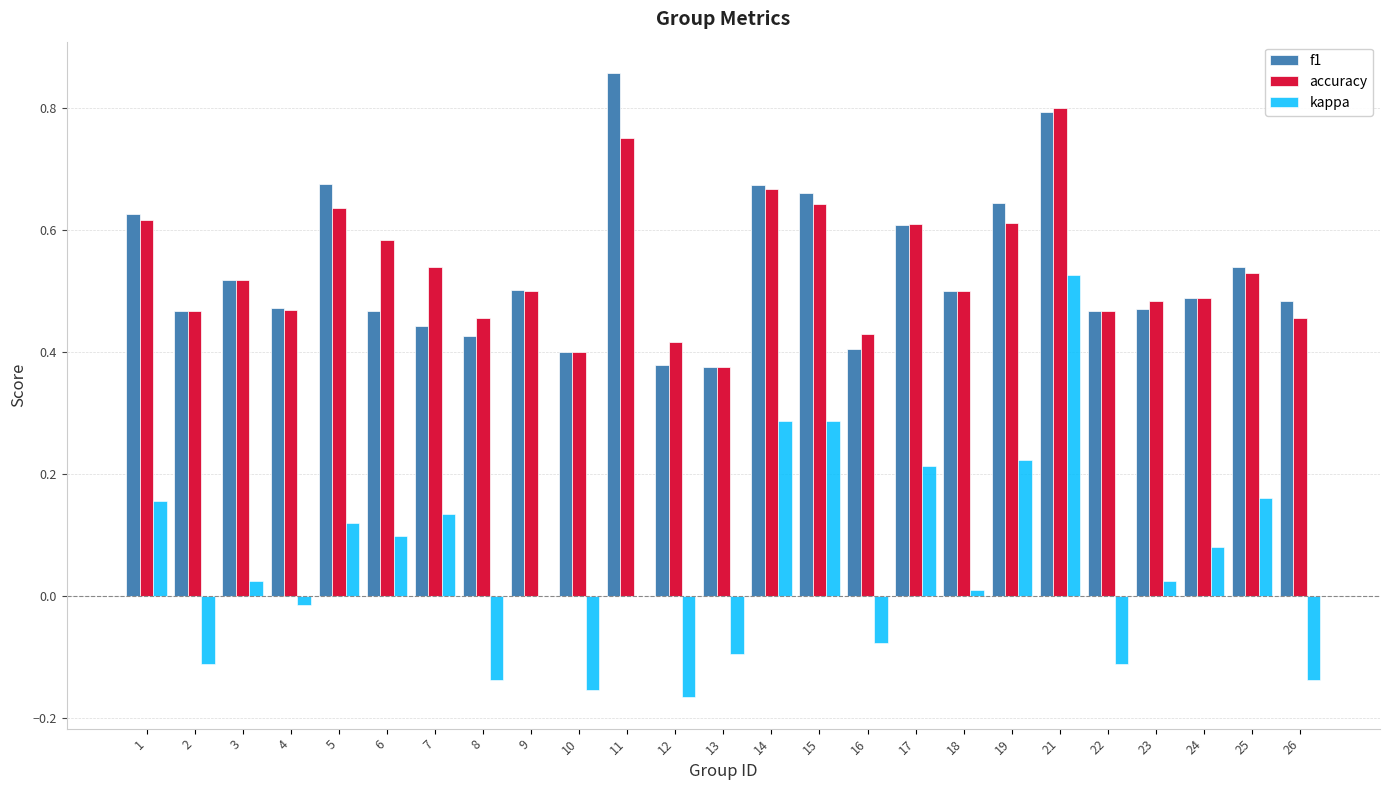

Between 13 and 21, which series saw the biggest shift?

kappa